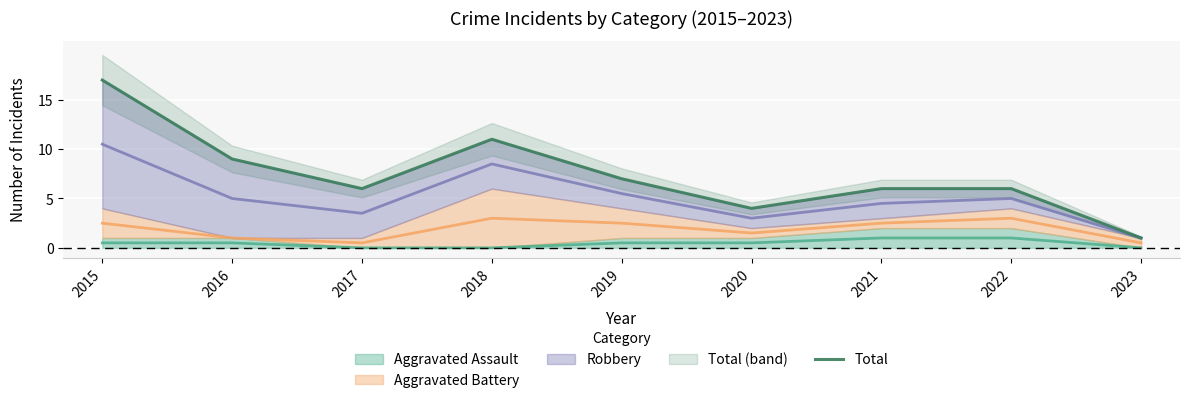

Reading right to left, extract all data points from this chart.

2023=1	2022=6	2021=6	2020=4	2019=7	2018=11	2017=6	2016=9	2015=17